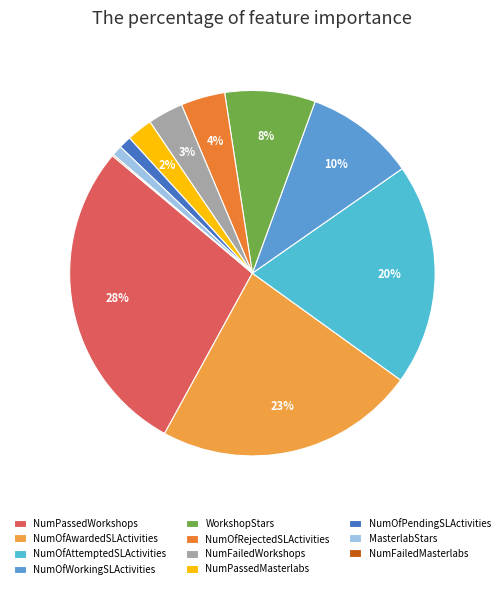

Do MasterlabStars and NumOfRejectedSLActivities together represent more than half of the pie?

No